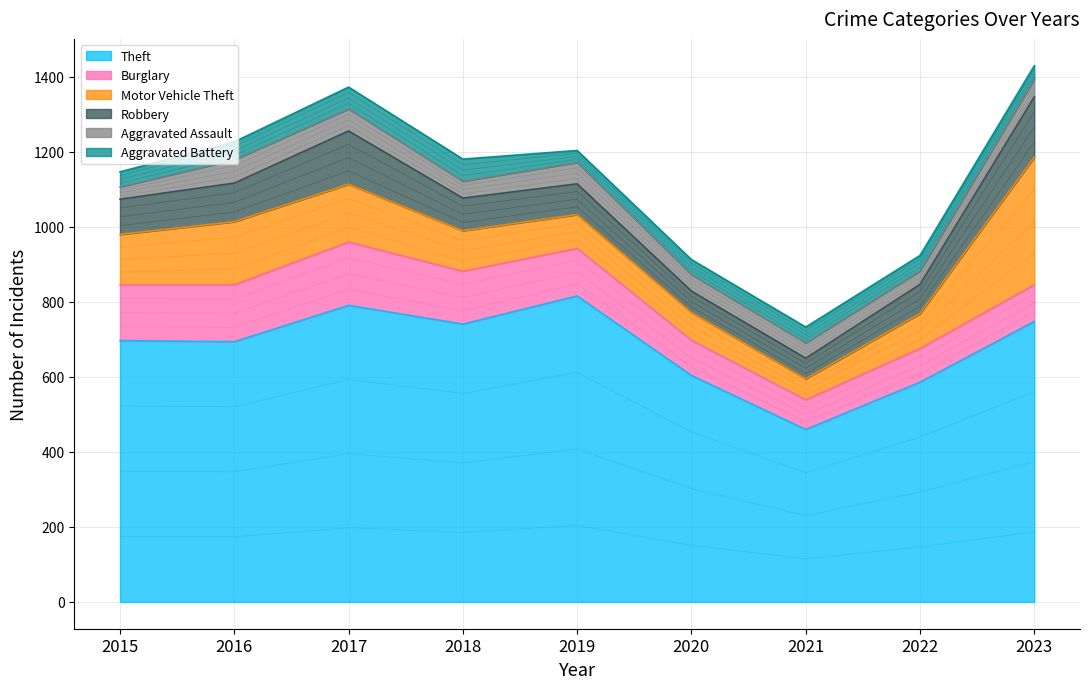

Reading right to left, list all the values displayed in this chart.

Theft: 2023=748	2022=586	2021=460	2020=604	2019=816	2018=741	2017=791	2016=694	2015=697
Burglary: 2023=98	2022=90	2021=79	2020=94	2019=127	2018=141	2017=169	2016=152	2015=149
Motor Vehicle Theft: 2023=340	2022=93	2021=56	2020=74	2019=90	2018=108	2017=154	2016=168	2015=134
Robbery: 2023=161	2022=78	2021=55	2020=57	2019=82	2018=87	2017=142	2016=103	2015=94
Aggravated Assault: 2023=48	2022=36	2021=41	2020=44	2019=57	2018=45	2017=59	2016=62	2015=33
Aggravated Battery: 2023=35	2022=41	2021=42	2020=40	2019=32	2018=59	2017=58	2016=48	2015=40